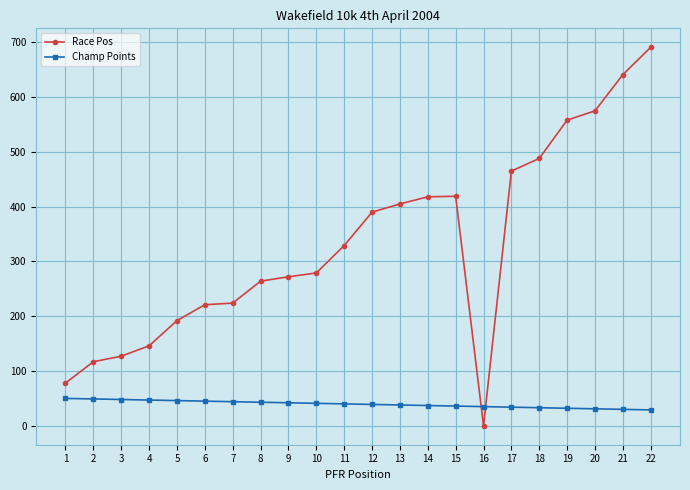

What is the maximum value for Race Pos?

691